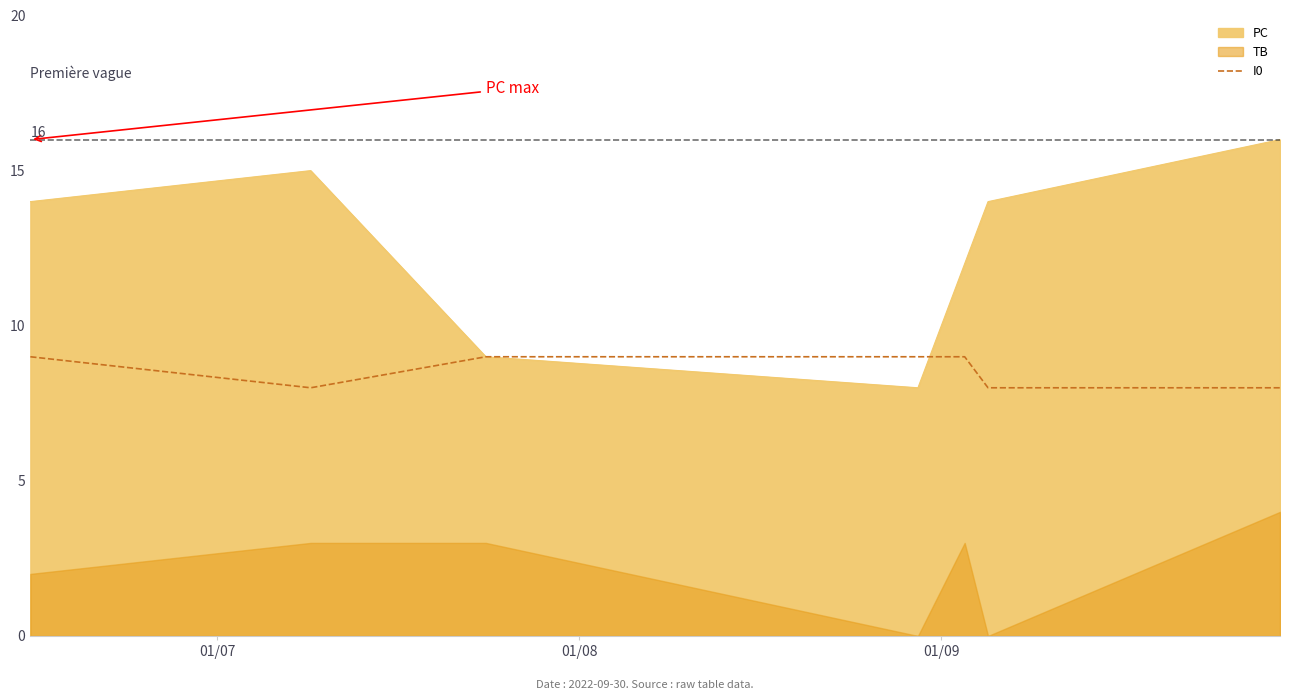

What is the maximum value for PC?

16